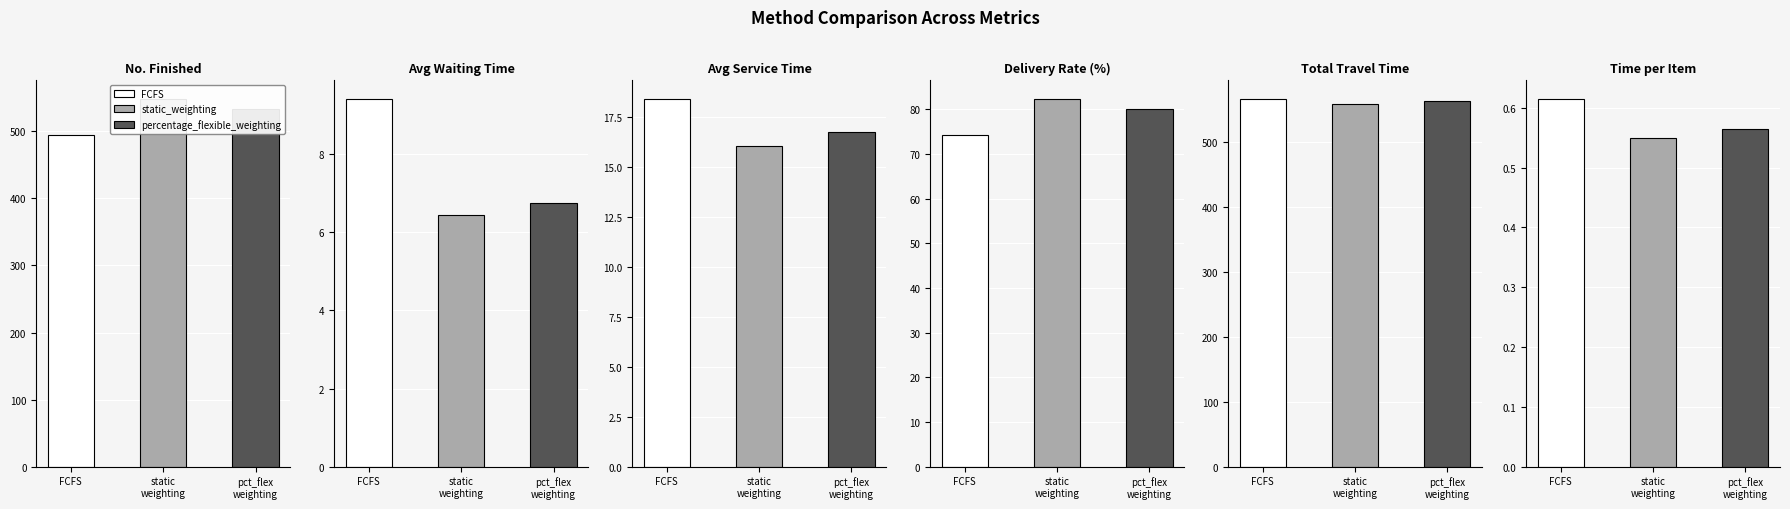

How many data points in delivery_rate are above 80?

2